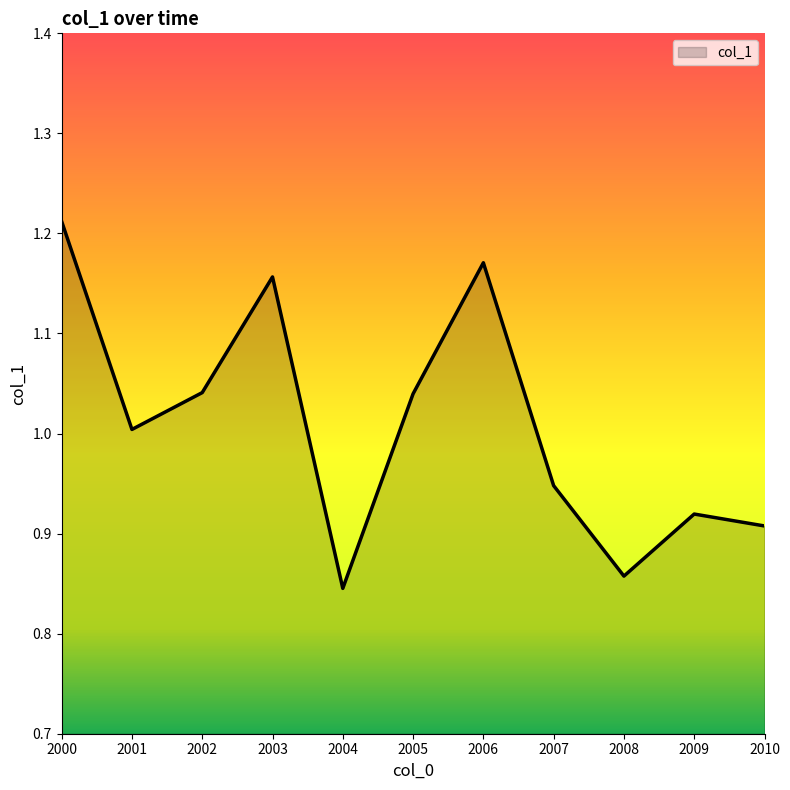

Which label corresponds to the largest value in the chart?

2000